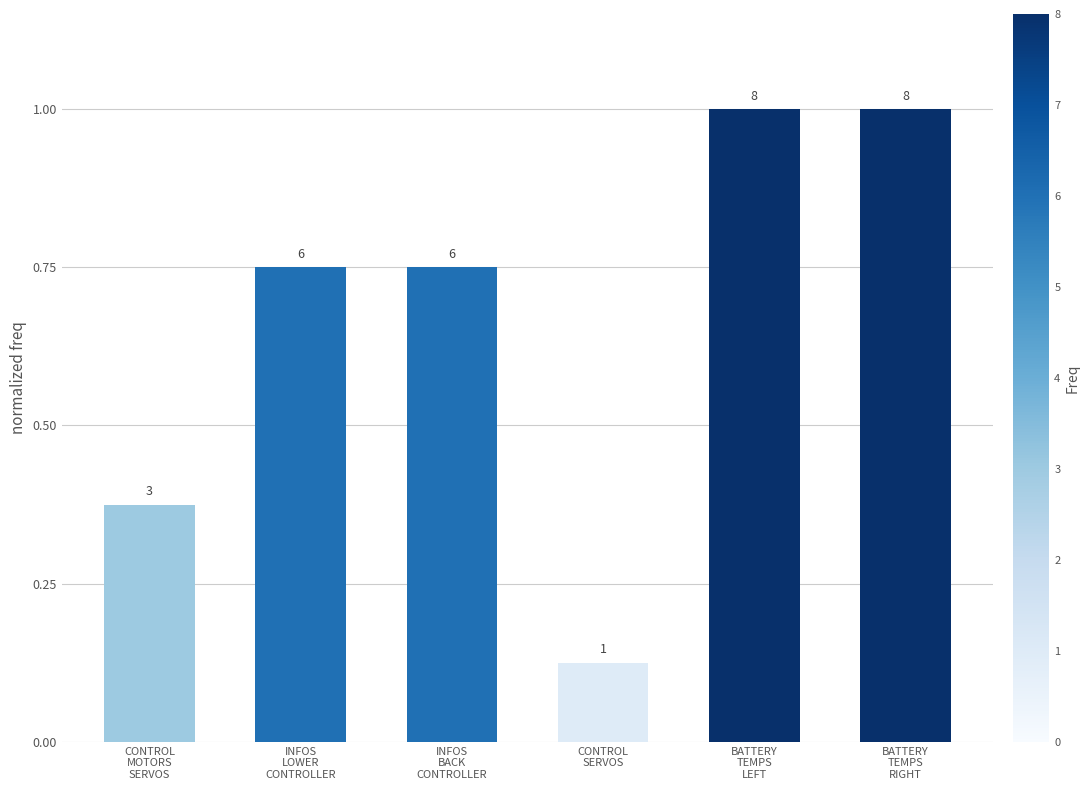

How many bars are there in total?

6